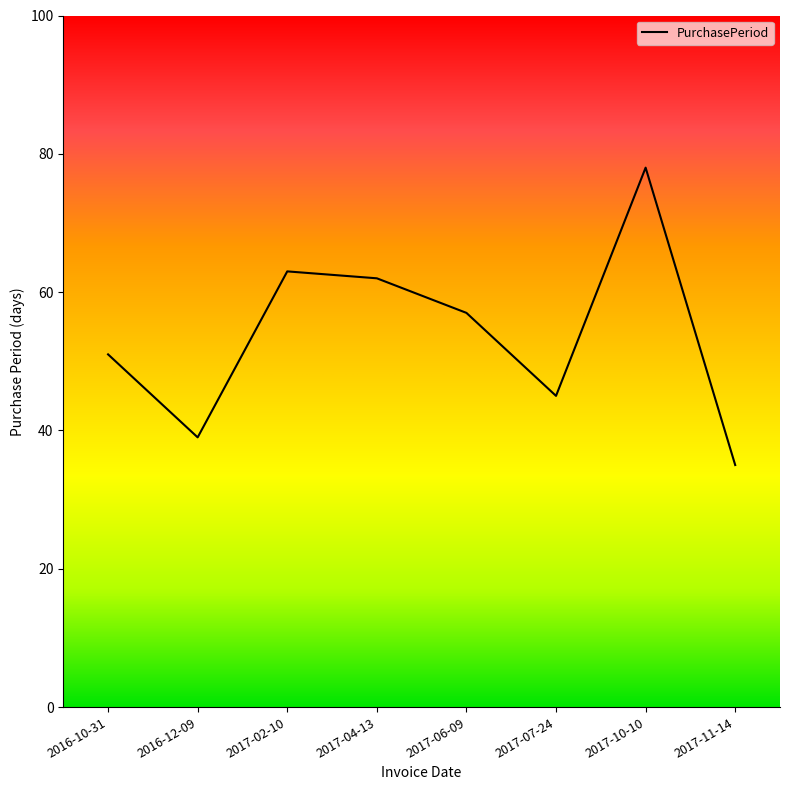

Reading left to right, transcribe all the data shown in this chart.

51	39	63	62	57	45	78	35